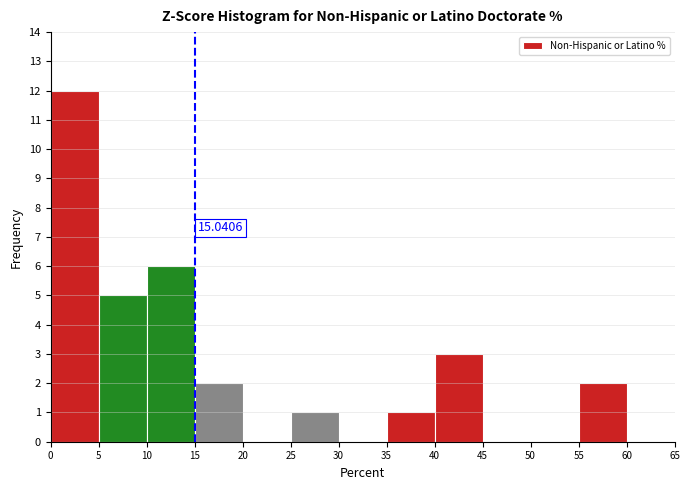

Over which range of the x-axis is the bar tallest?

0 to 5